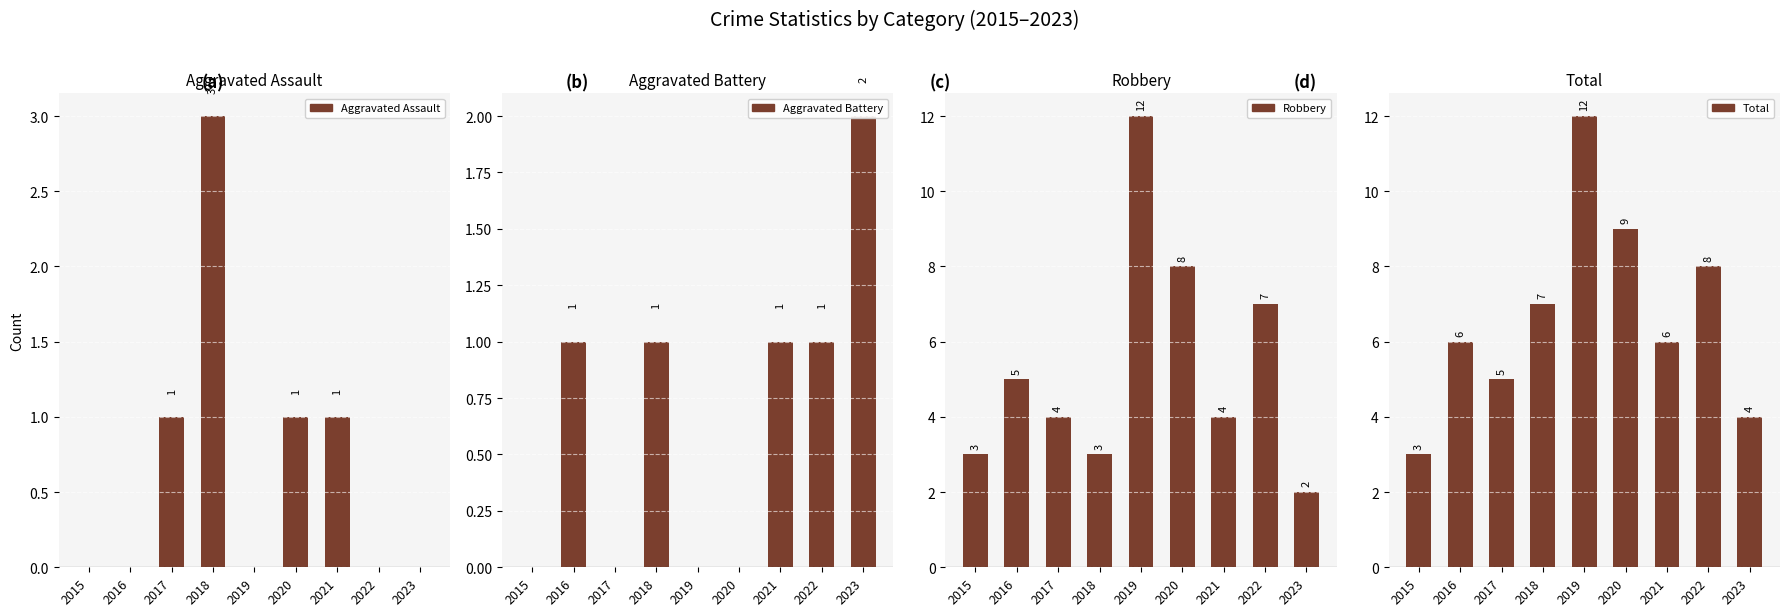

What is the value of the Total bar at the 8th from the left?

8